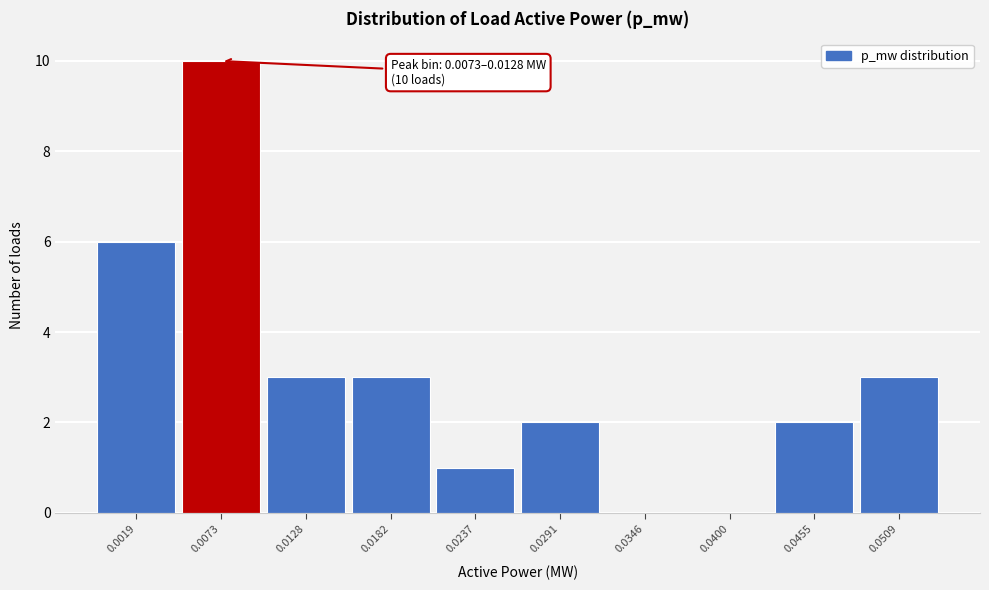

Reading left to right, transcribe all the data shown in this chart.

0.0019=6	0.0073=10	0.0128=3	0.0182=3	0.0237=1	0.0291=2	0.0346=0	0.0400=0	0.0455=2	0.0509=3